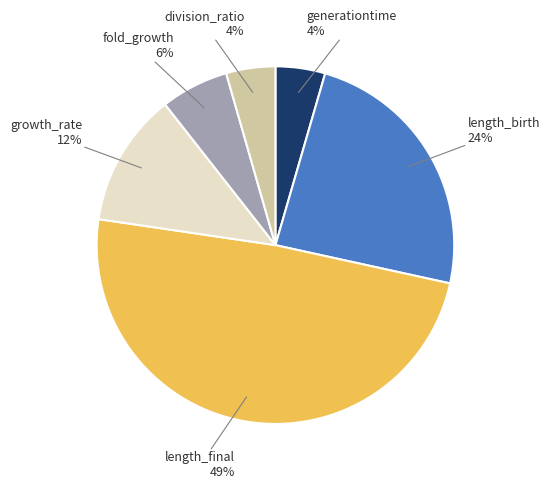

To the nearest percent, what portion does growth_rate represent?

12%